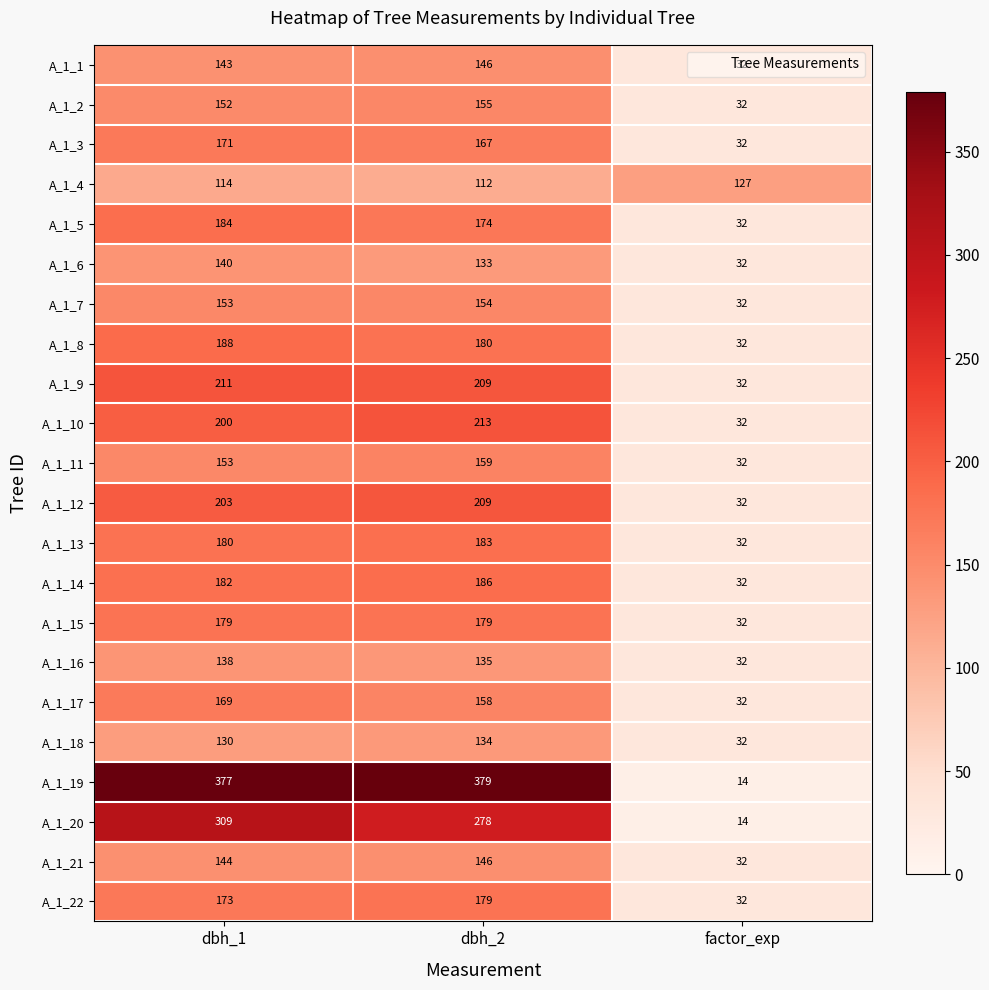

Rank the categories by A_1_10 value from lowest to highest.

factor_exp, dbh_1, dbh_2